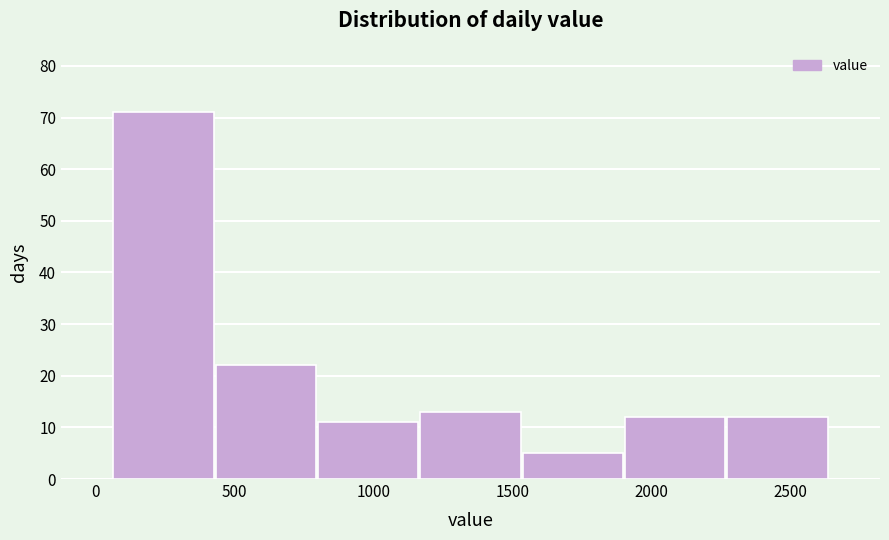

Reading left to right, list every bar in this chart as the range it spans on the x-axis followed by its height. Neither the bar edges nor the heights are printed on the chart, so give them approximately, as read against the axes.

50 to 450: 71
450 to 800: 22
800 to 1150: 11
1150 to 1550: 13
1550 to 1900: 5
1900 to 2250: 12
2250 to 2650: 12